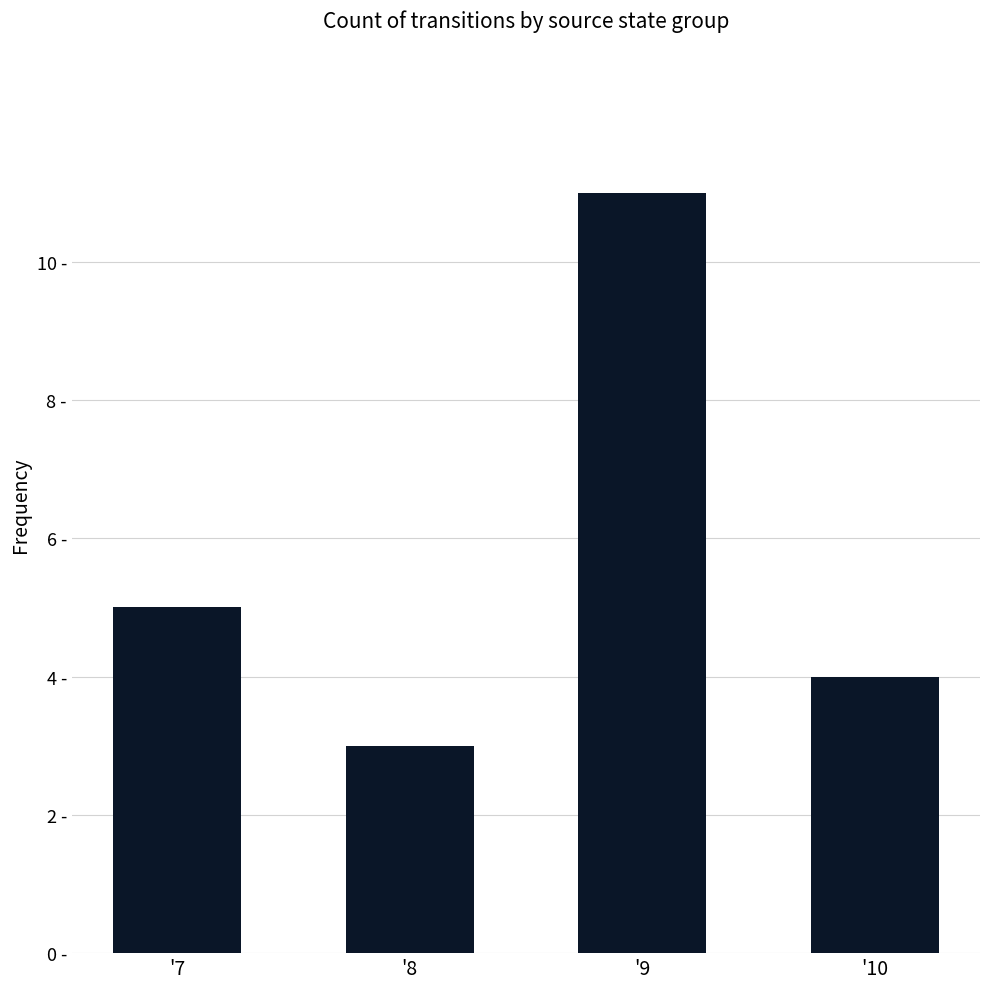

At which label does the data first exceed 5?

'9